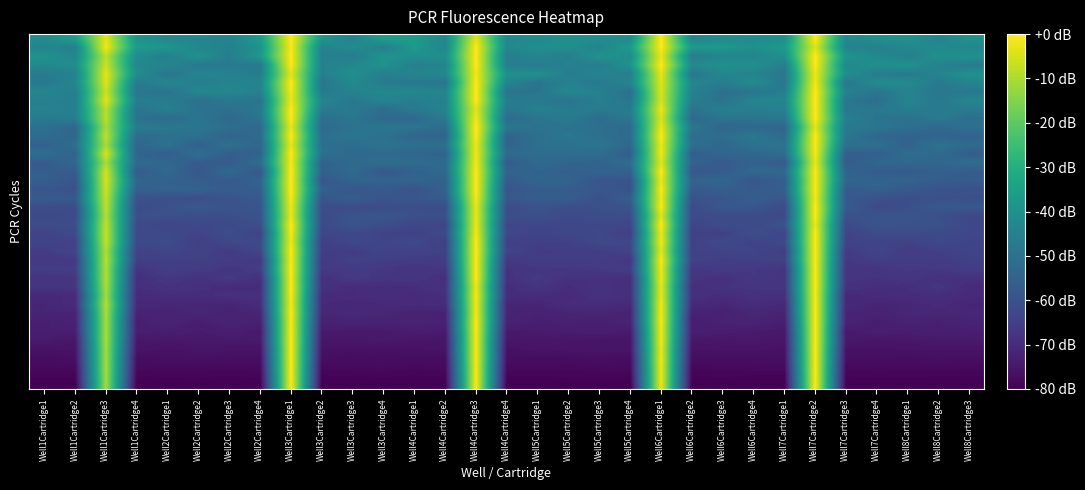

What is the minimum value shown in the chart?

-80.0